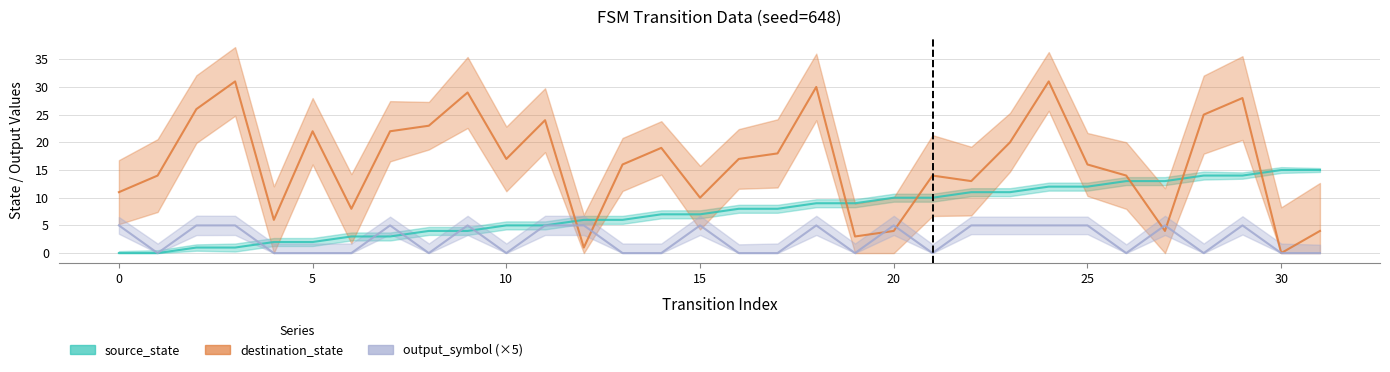

Is this an area chart (filled region under the line)?

No